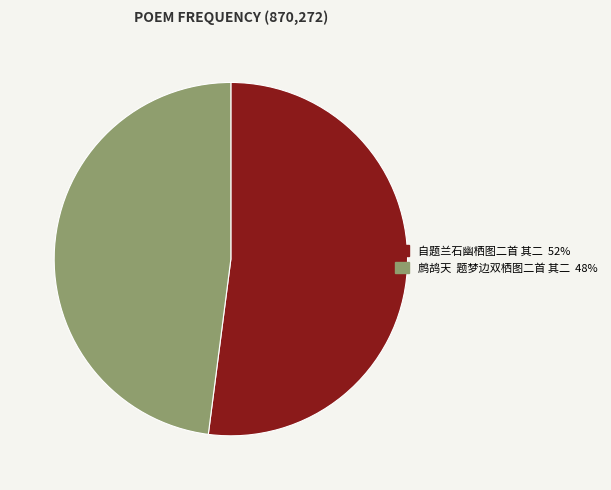

True or false: 自题兰石幽栖图二首 其二 accounts for 52% of the total.

True